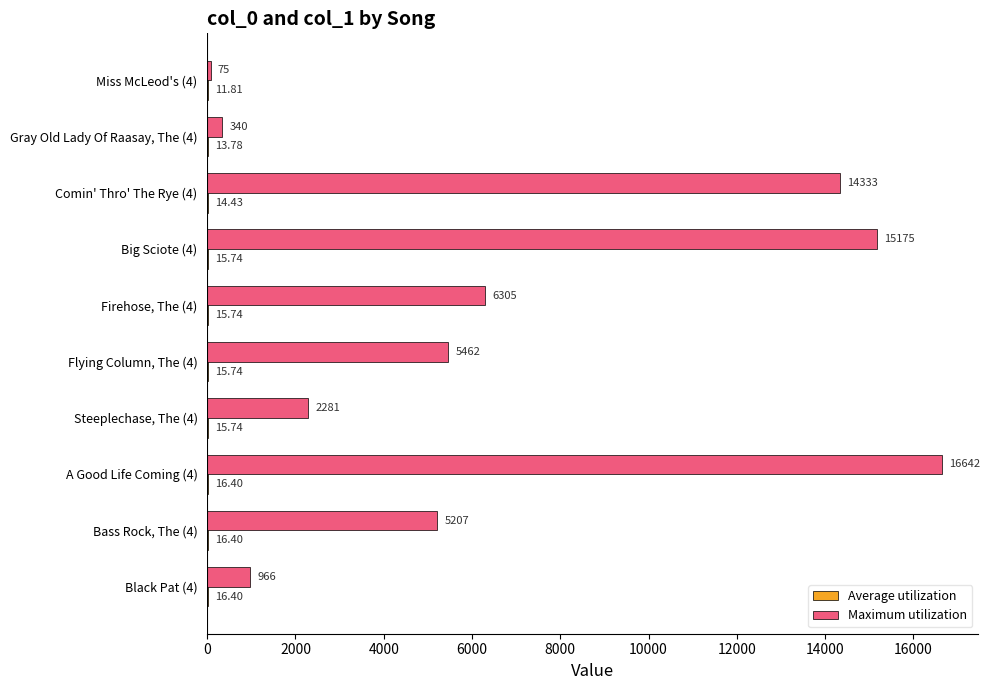

Which series has the widest spread of values?

Maximum utilization